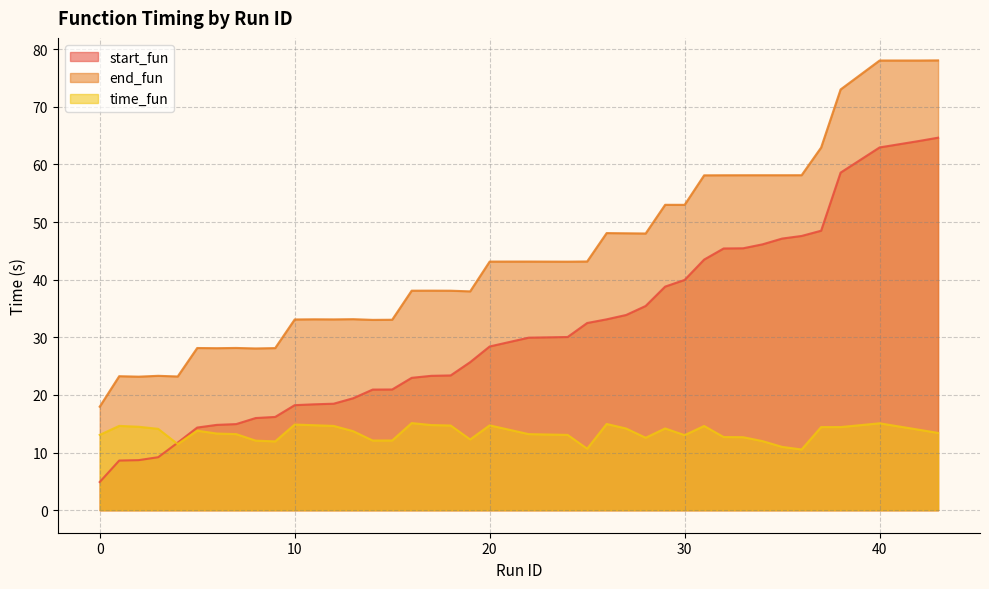

How many data points in end_fun are above 43?

20